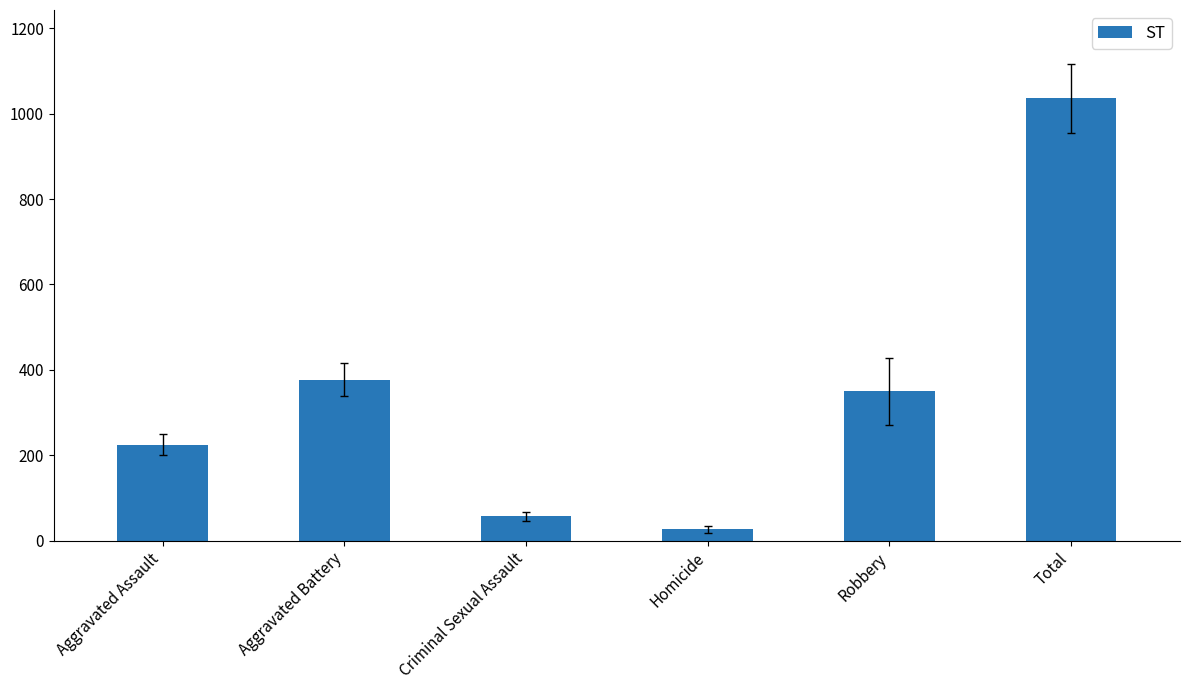

What is the sum of all values?

2071.7